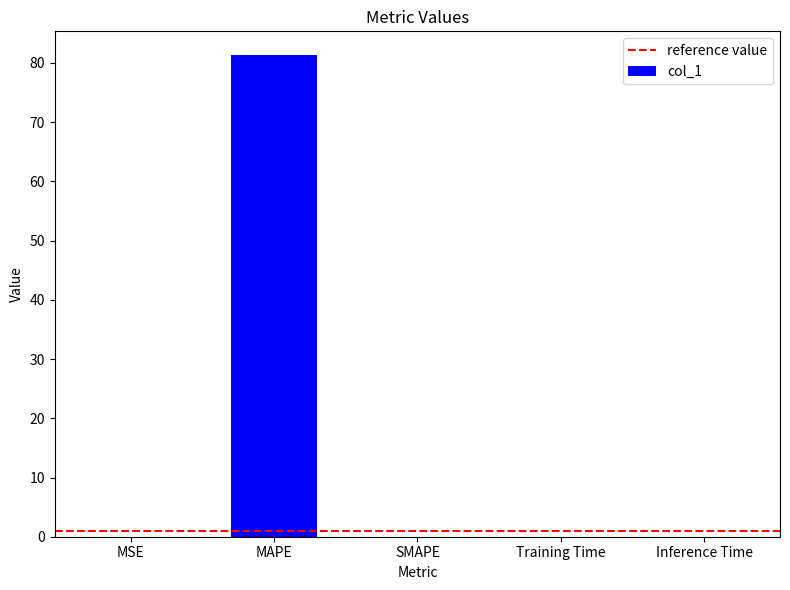

Which category has the highest value across all series?

MAPE